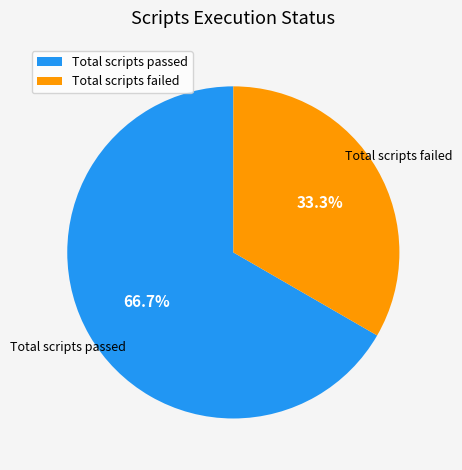

What is the ratio of the value at Total scripts failed to the value at Total scripts passed?

0.5